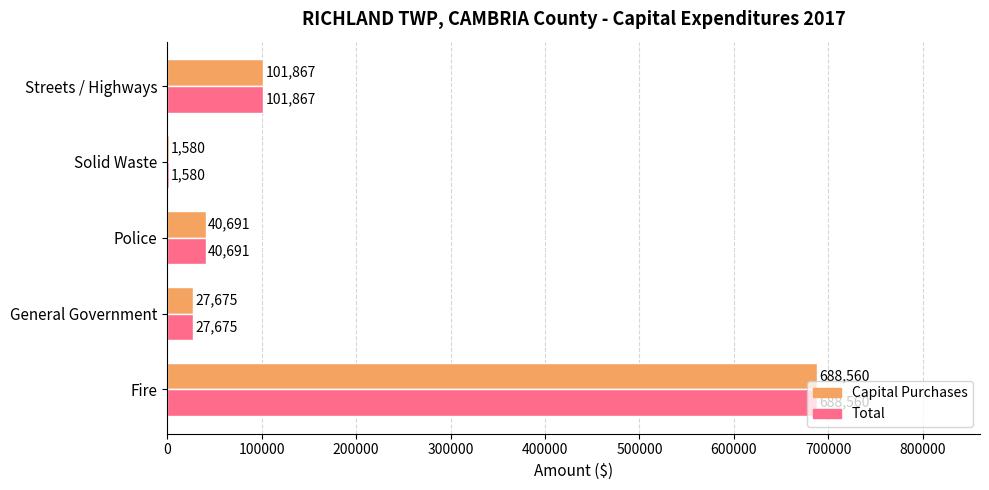

Is the value of Capital Purchases at Police greater than the value of Total at General Government?

Yes